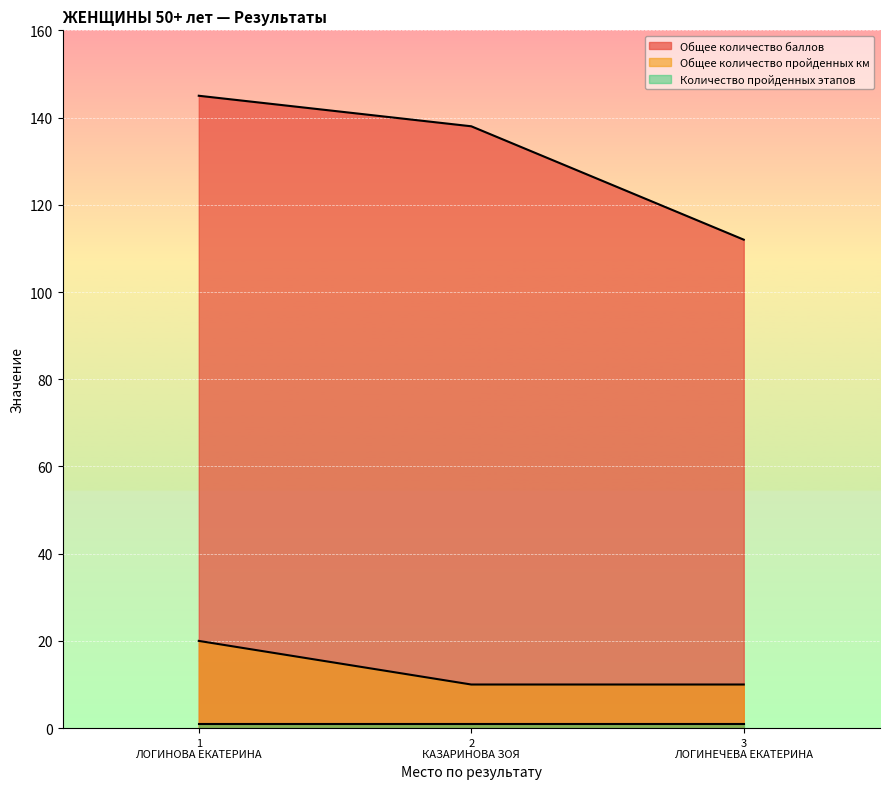

How many values in the Общее количество баллов series are below 138?

1